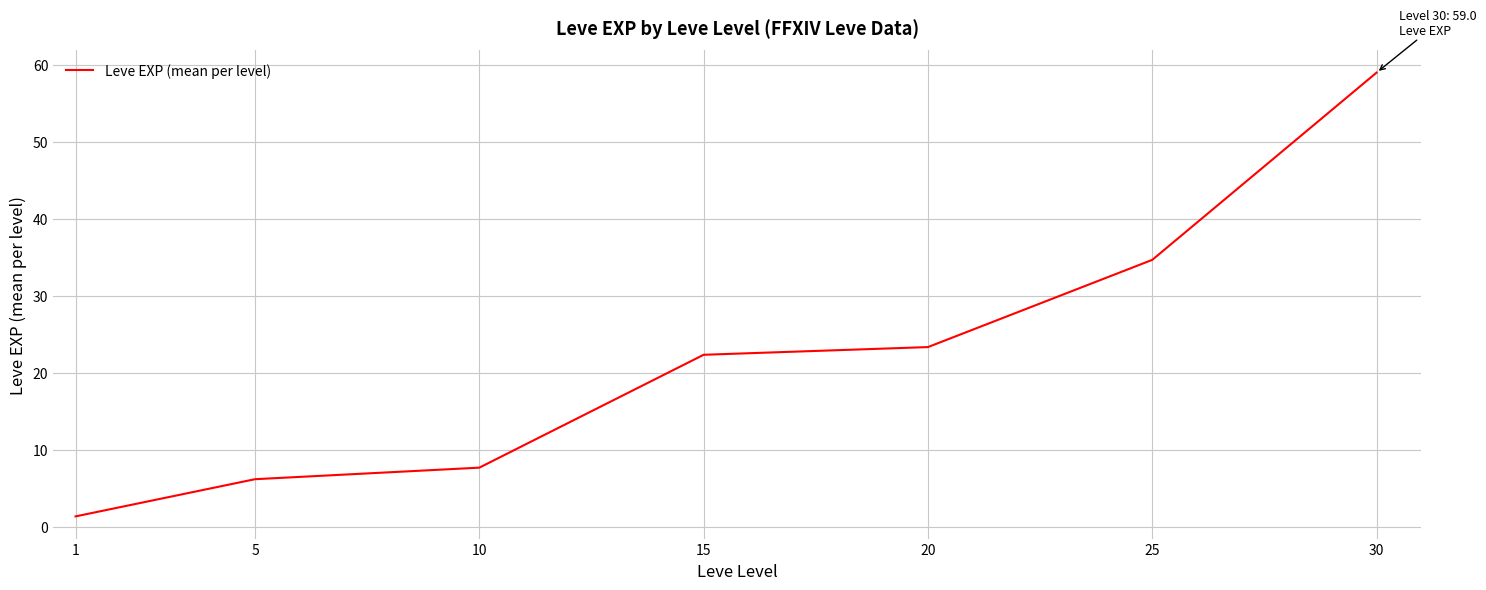

List the labels in order of value, largest first.

30, 25, 20, 15, 10, 5, 1